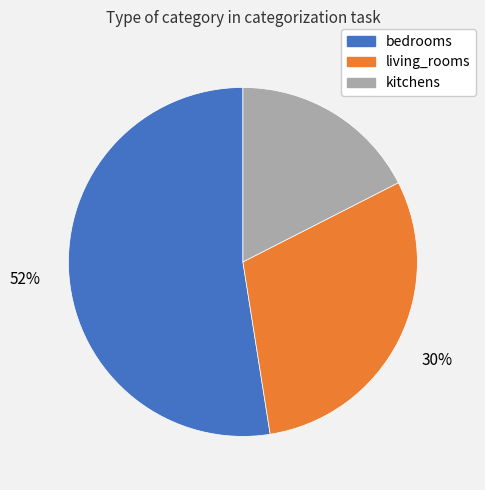

To the nearest percent, what is the average slice percentage?

33%